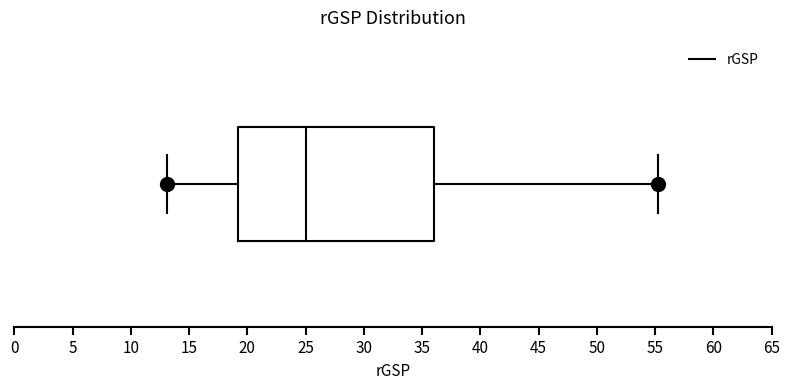

Read this box plot against the x-axis: the position of the median line, the range covered by the box, and the ends of both whiskers. The values are not printed on the chart, so give them approximately, as read against the axis.

median 25, box 19 to 36, whiskers 13 to 55